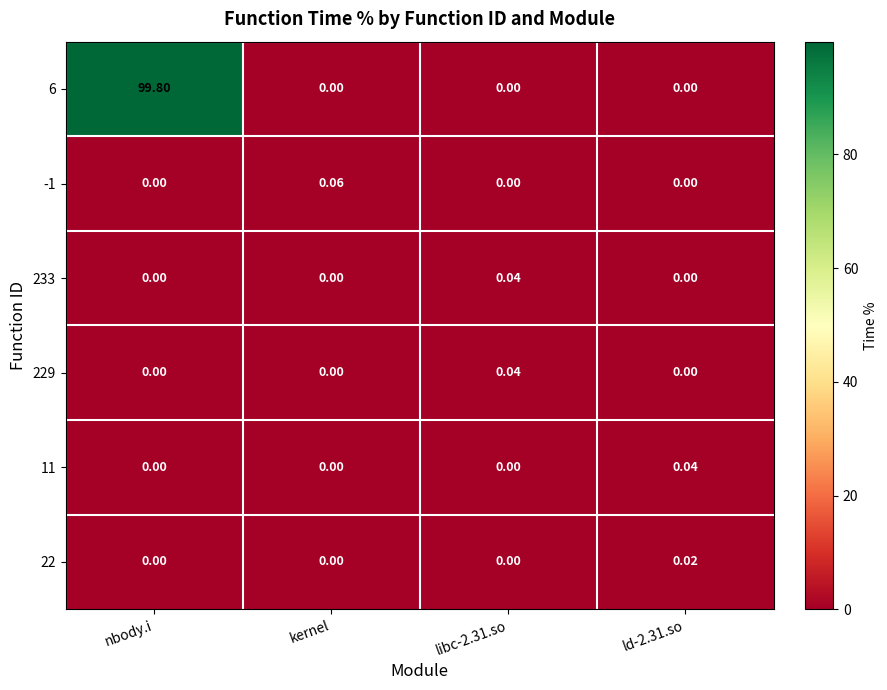

Is the value of 22 at kernel greater than the value of 6 at nbody.i?

No